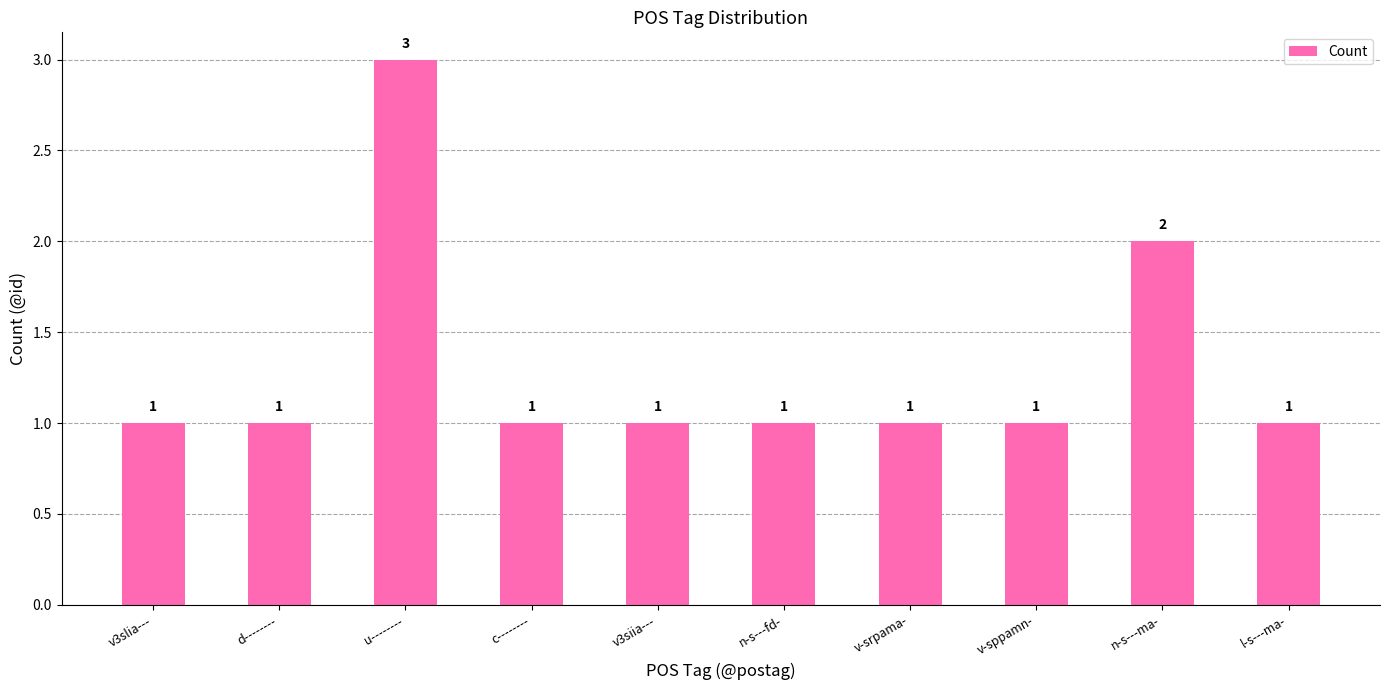

What is the minimum value shown in the chart?

1